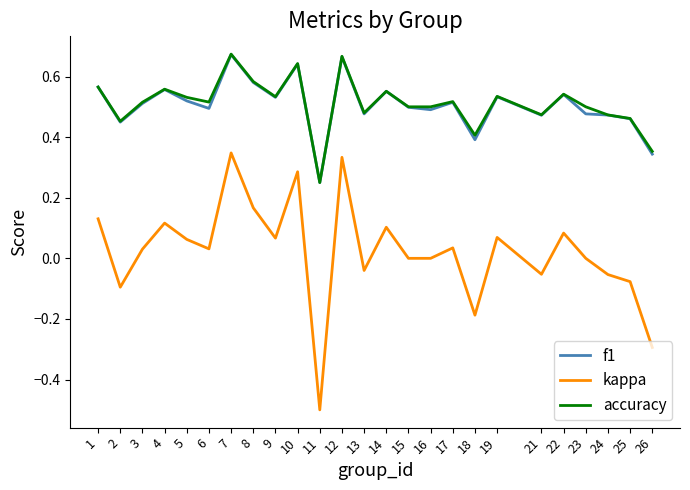

What are all the series names shown in the legend?

f1, kappa, accuracy